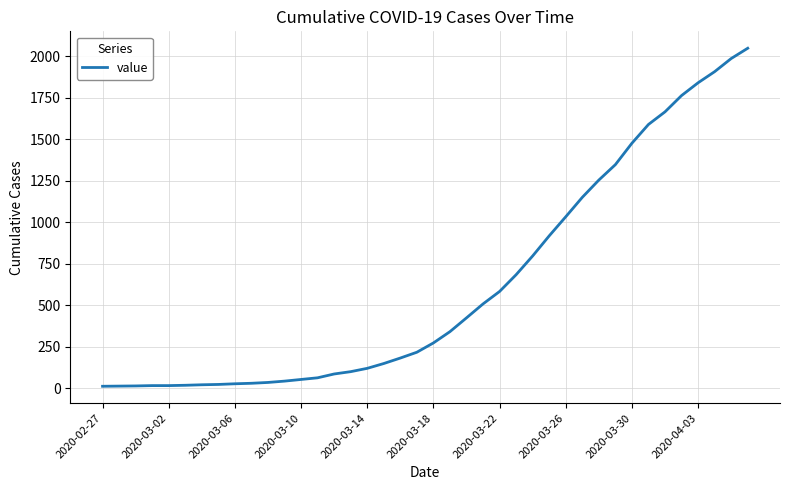

Is it true that the value at 2020-03-26 is 649?

False